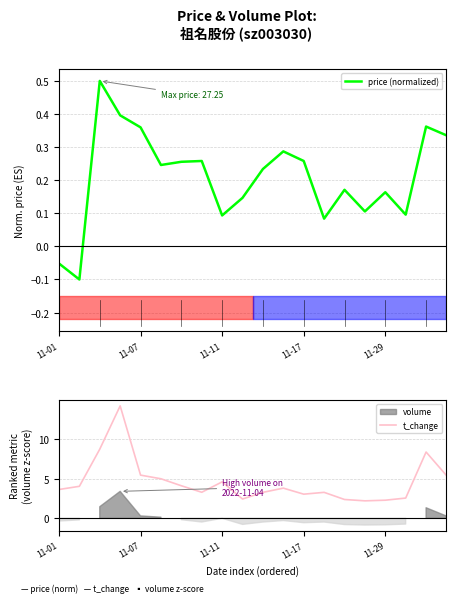

True or false: t_change has a value of 2.3 at 11-11.

False